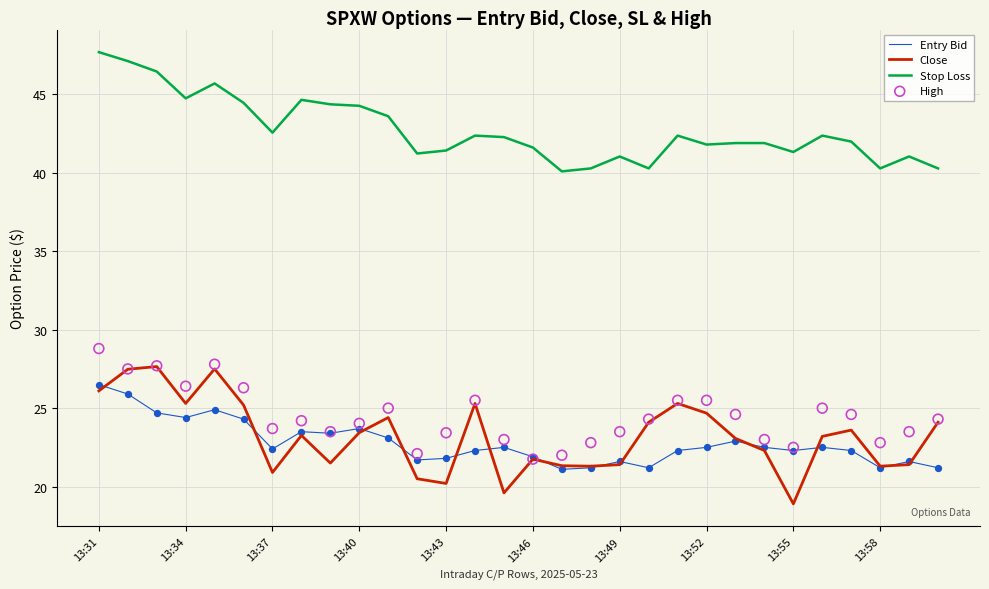

Which series has the largest Y range (max minus min)?

Close